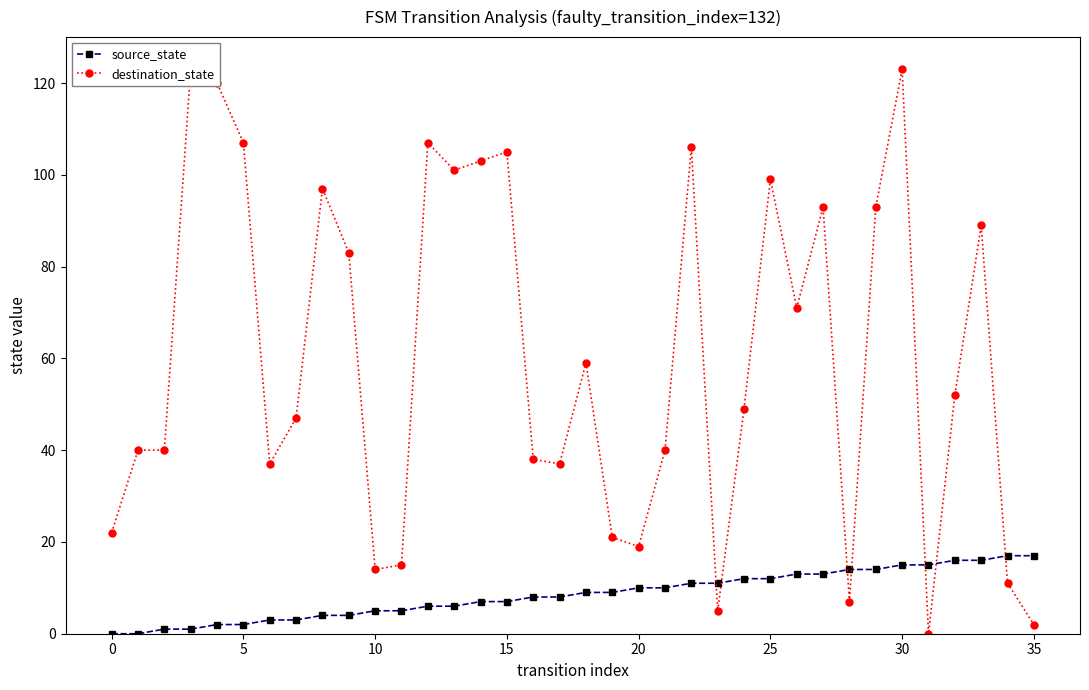

Count the number of categories in the chart.

36